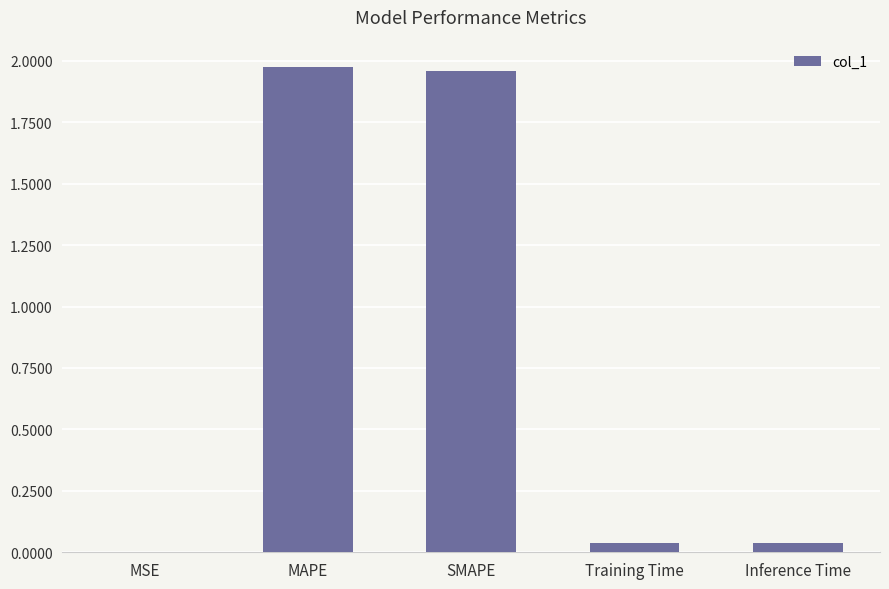

Which has a higher value, Inference Time or MAPE?

MAPE